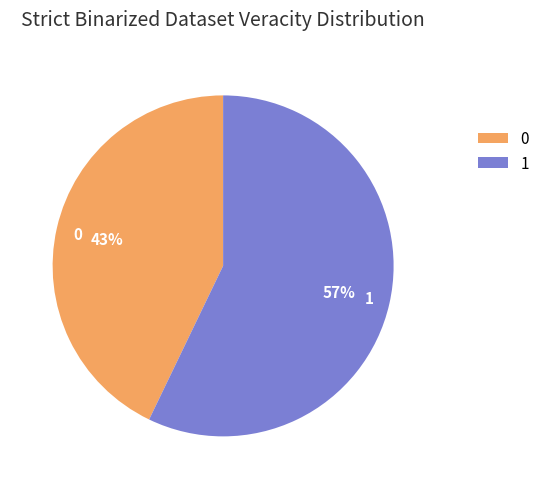

The 1 slice represents 65% of the pie. True or false?

False